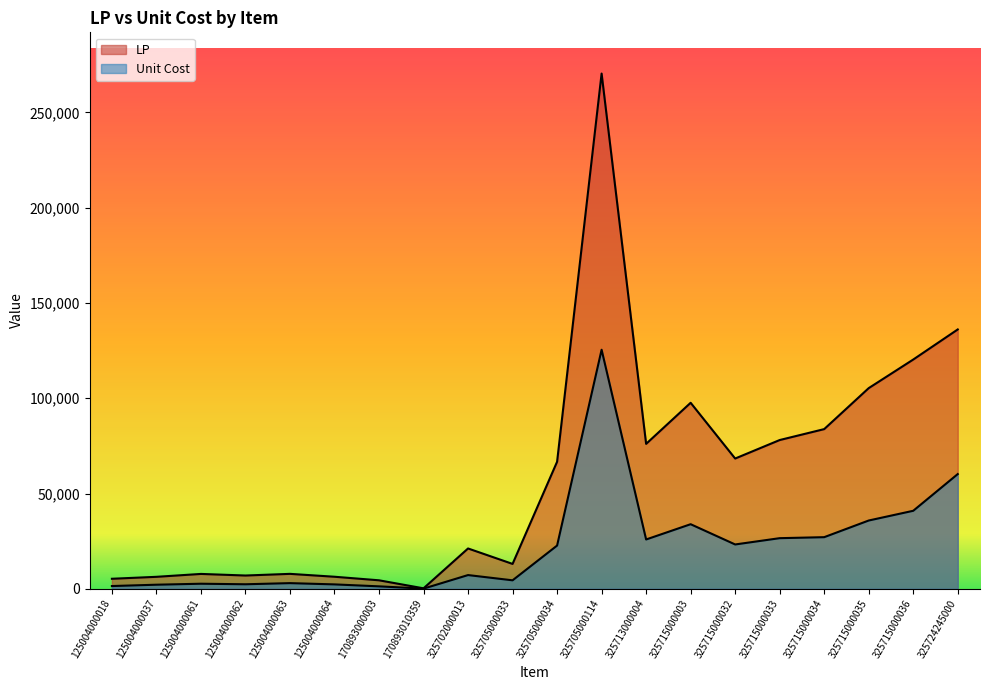

Reading left to right, extract all data points from this chart.

LP: 5253.6	6279.0	7794.0	6960.0	7830.0	6315.0	4449.0	240.0	21153.0	13050.0	66660.0	270380.0	76050.0	97608.0	68355.0	78057.0	83790.0	105300.0	120300.0	136092.0
Unit Cost: 1435.5	2136.4	2651.8	2368.1	2963.9	2301.7	1277.1	81.7	7197.1	4440.1	22680.3	125446.1	25875.2	33887.8	23257.0	26558.0	27083.7	35827.2	40930.8	60195.3